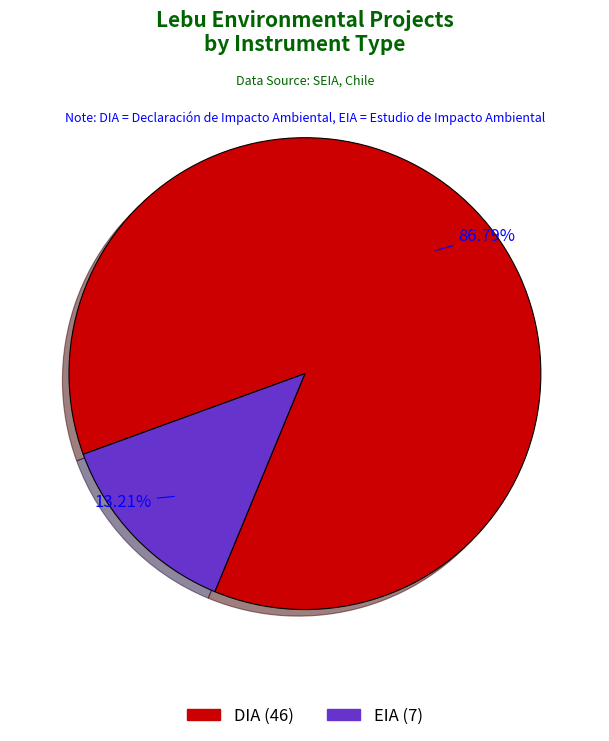

Approximately how many times larger is the value at DIA compared to EIA?

6.6